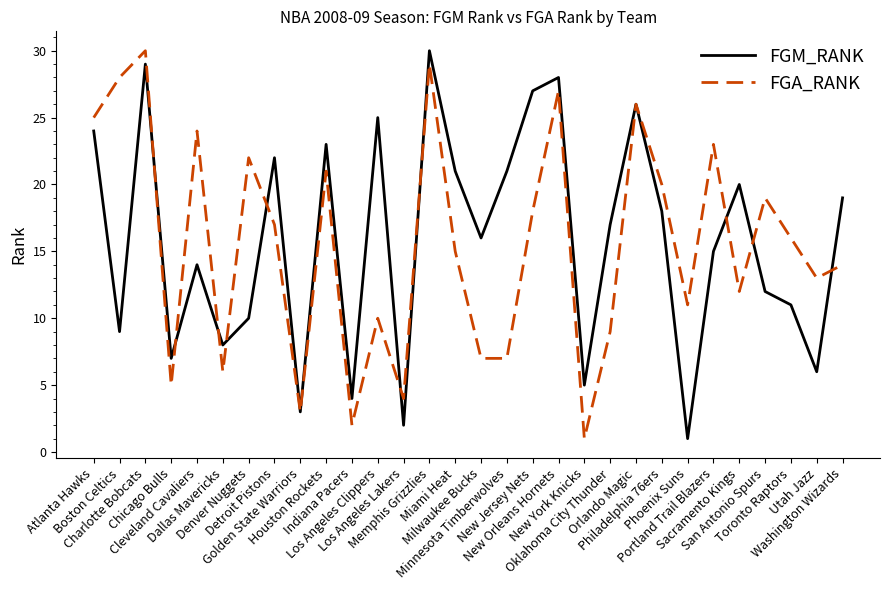

What is the approximate value of FGA_RANK at Memphis Grizzlies, to the nearest 5?

30